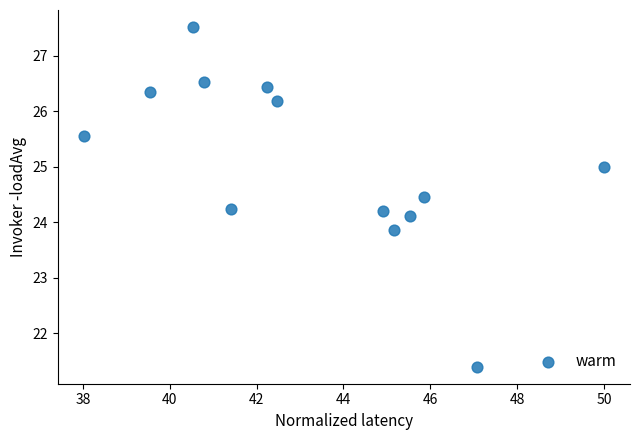

List the coordinates of all points as (Y, X) pairs, reading left to right.

(25.6, 38.0)  (26.4, 39.5)  (27.5, 40.5)  (26.5, 40.8)  (24.2, 41.4)  (26.4, 42.2)  (26.2, 42.5)  (24.2, 44.9)  (23.9, 45.2)  (24.1, 45.5)  (24.5, 45.8)  (21.4, 47.1)  (25.0, 50.0)